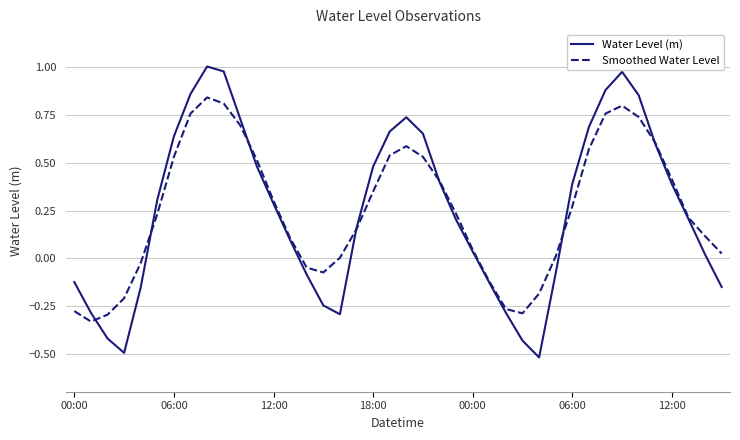

List the series in order of their peak value, highest first.

Water Level (m), Smoothed Water Level